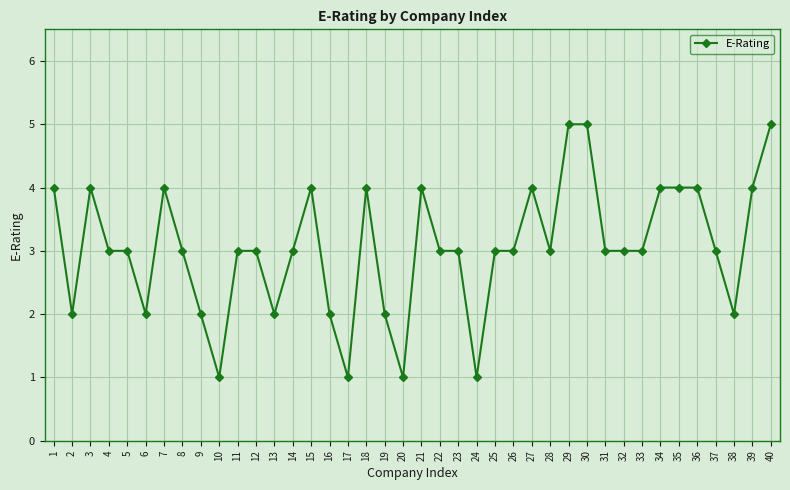

What is the greatest value displayed?

5